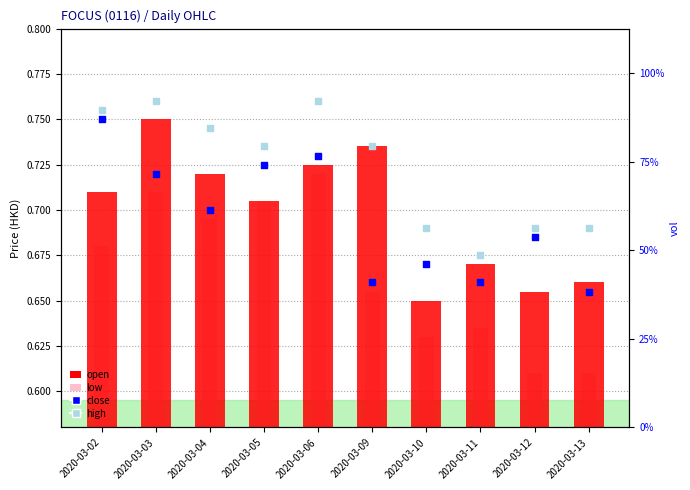

Is the value of low at 2020-03-13 greater than the value of close at 2020-03-06?

No